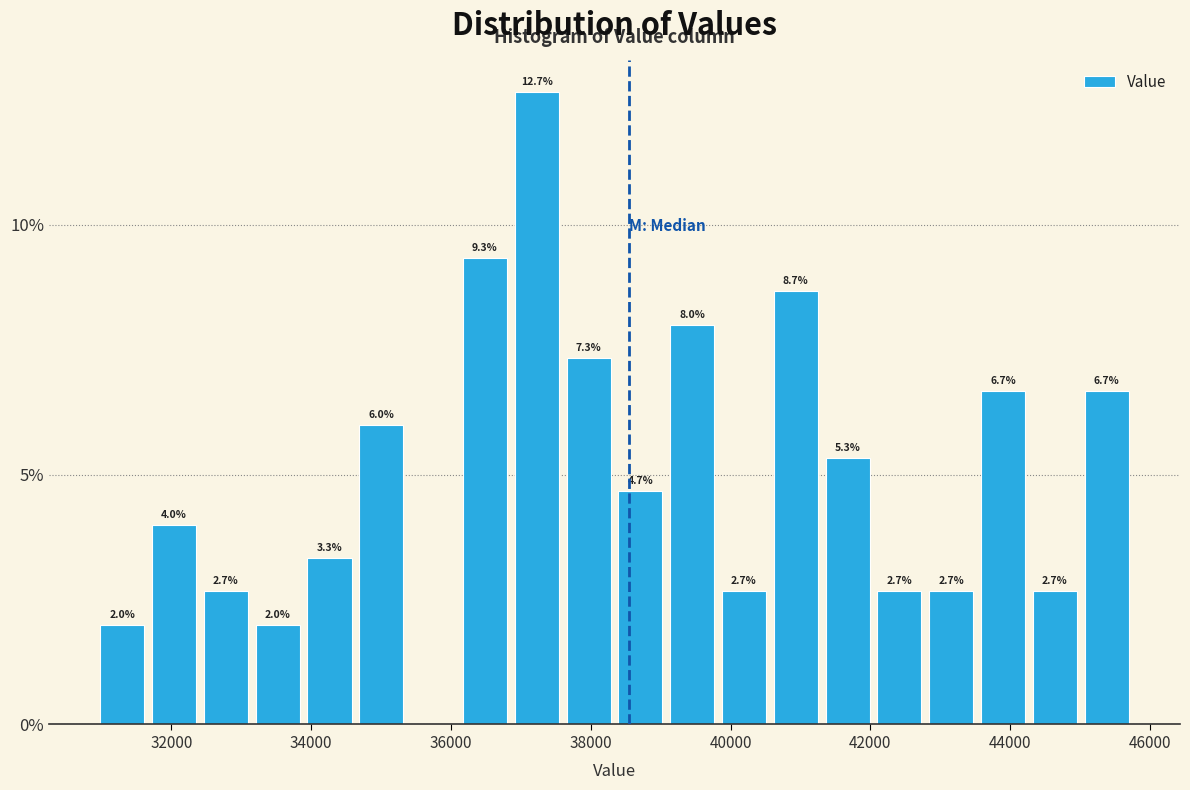

Read against the x-axis, roughly where is the centre of the tallest bar?

37200